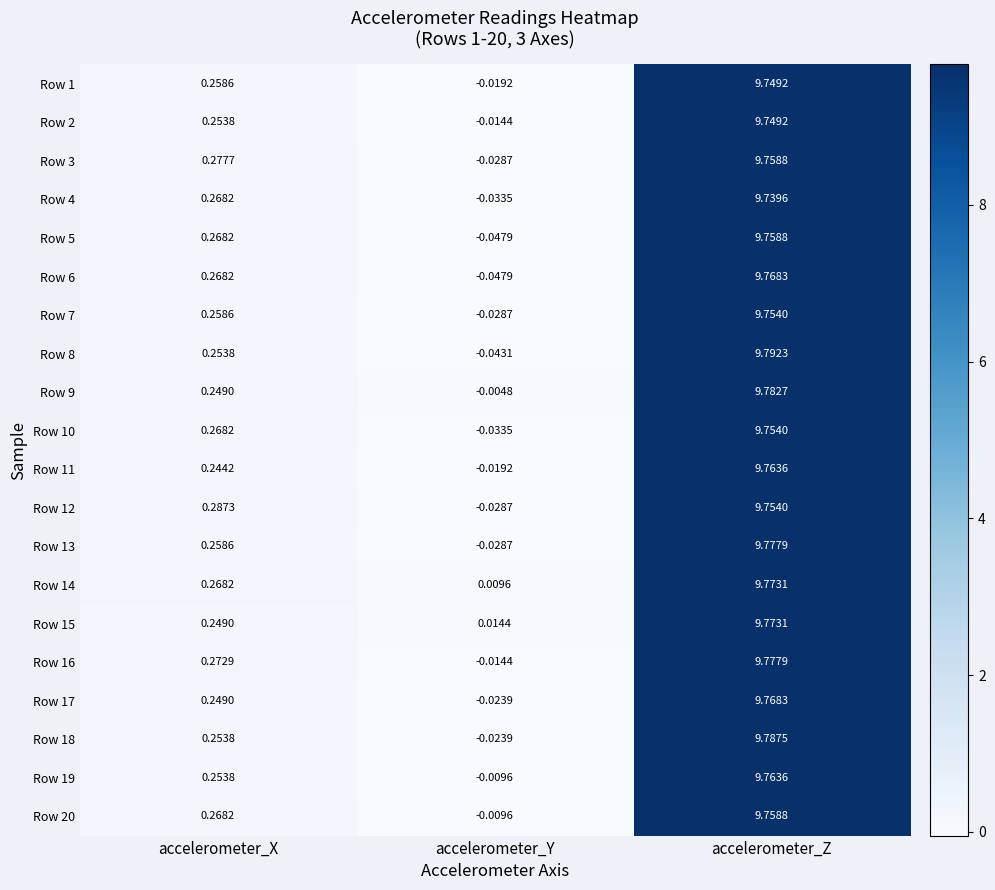

Between accelerometer_Y and accelerometer_Z, which series saw the biggest shift?

Row 8